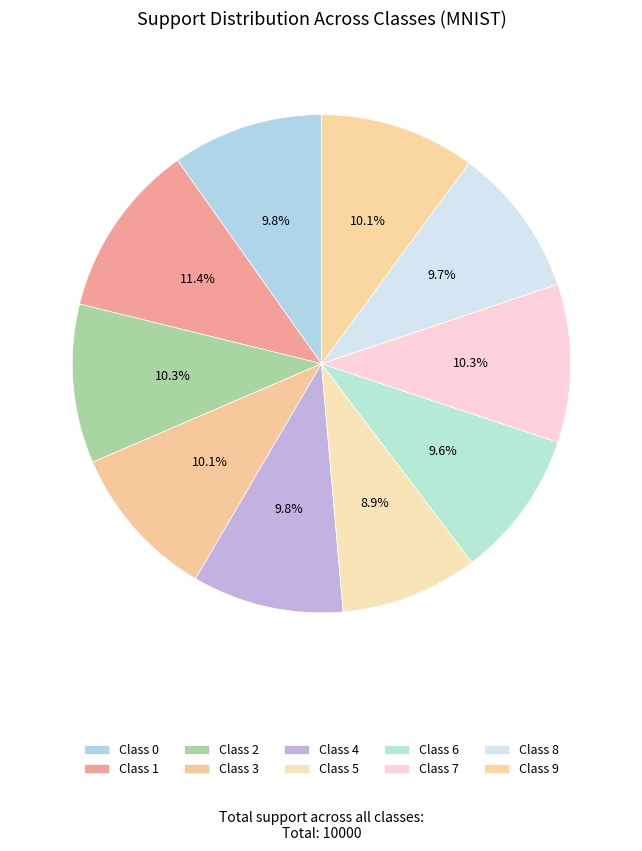

What percentage is NOT represented by Class 3?

89.9%